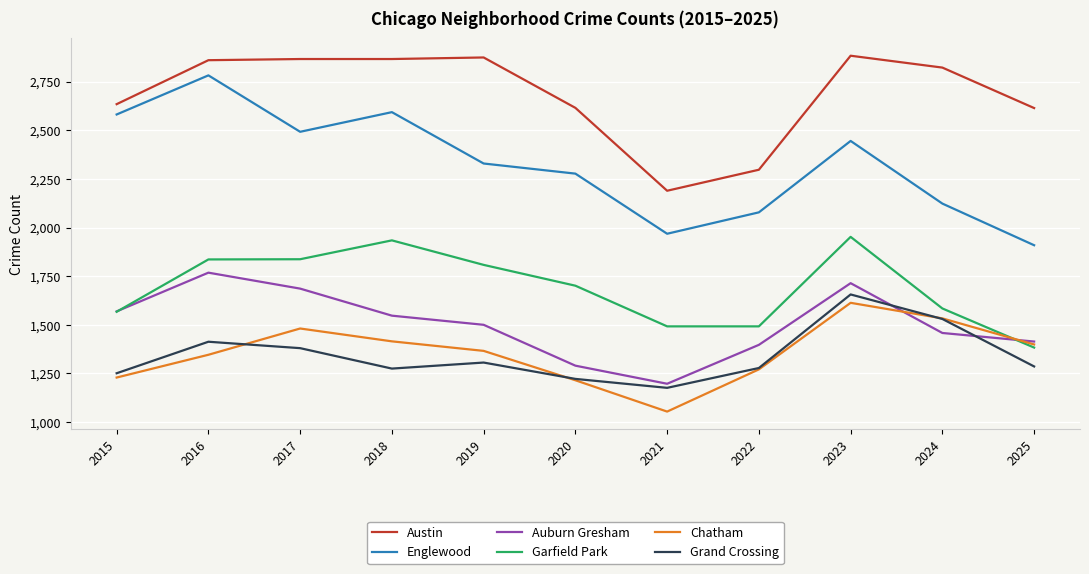

List the series in order of their peak value, lowest first.

Chatham, Grand Crossing, Auburn Gresham, Garfield Park, Englewood, Austin